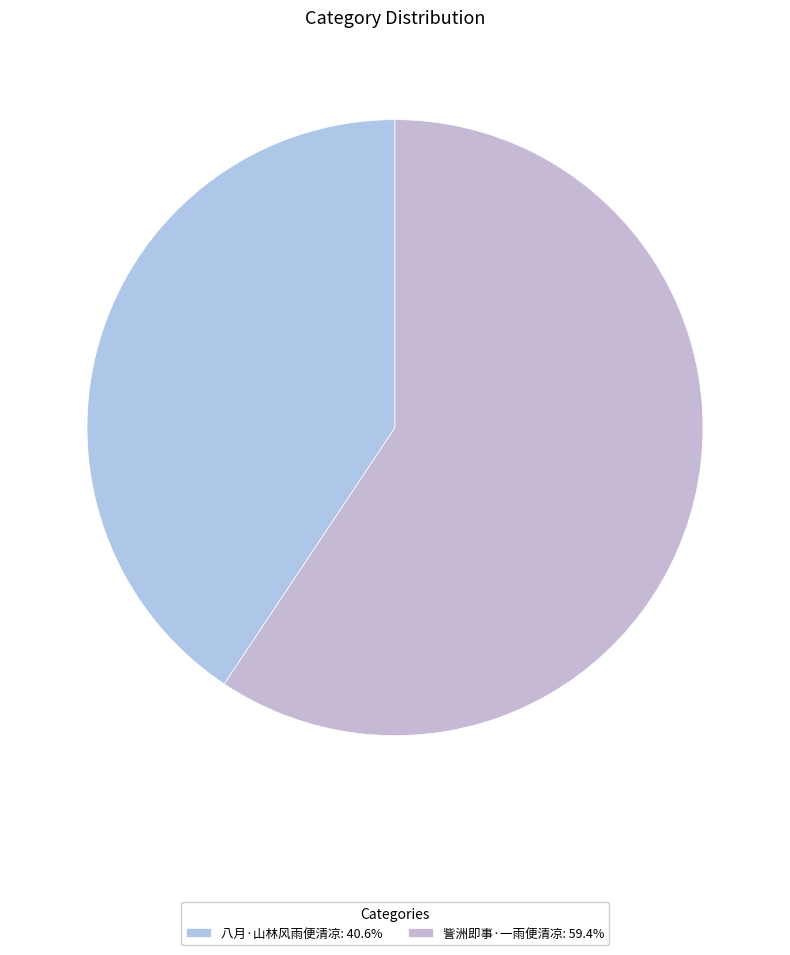

What portion of the pie excludes 訾洲即事·一雨便清凉?

40.6%